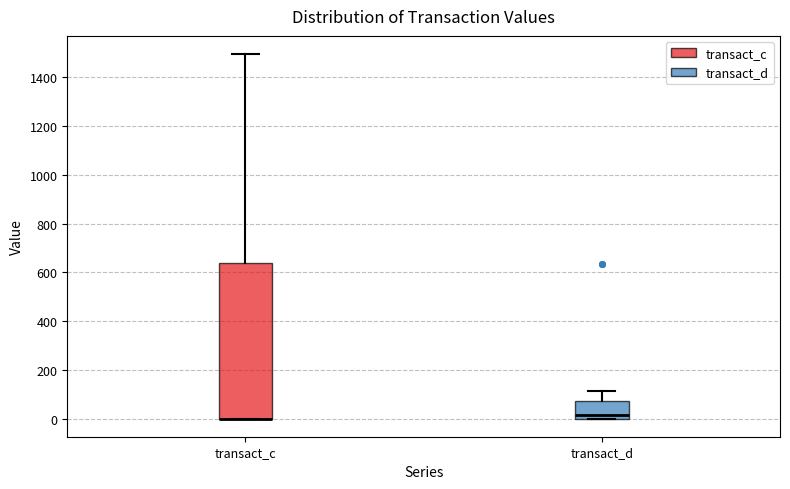

Reading left to right, transcribe this box plot: for each box, give where its median line is, the range the box spans, and where its two whiskers end, as read against the y-axis. The values are not printed on the chart, so give them approximately, as read against the axis.

transact_c: median 0 (drawn on the box's lower edge), box 0 to 640, whiskers 0 to 1500
transact_d: median 20, box 0 to 80, whiskers 0 to 120